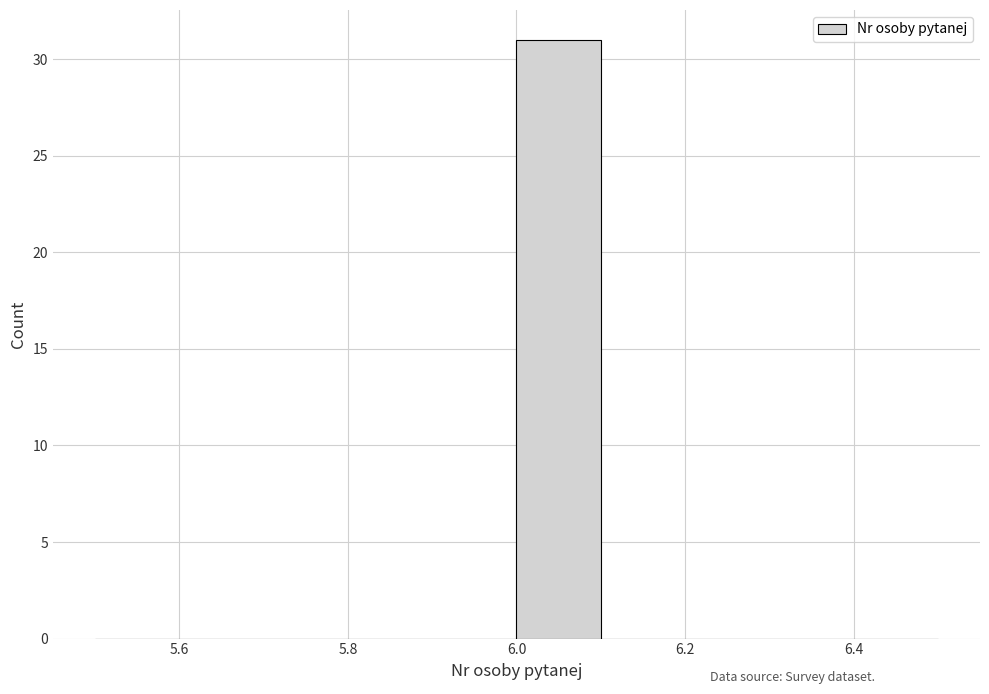

Reading left to right, transcribe this chart: for each bar, give the range it covers on the x-axis and its height. The values are not printed on the chart, so give them approximately, as read against the axis.

5.5 to 5.6: 0
5.6 to 5.7: 0
5.7 to 5.8: 0
5.8 to 5.9: 0
5.9 to 6.0: 0
6.0 to 6.1: 31
6.1 to 6.2: 0
6.2 to 6.3: 0
6.3 to 6.4: 0
6.4 to 6.5: 0